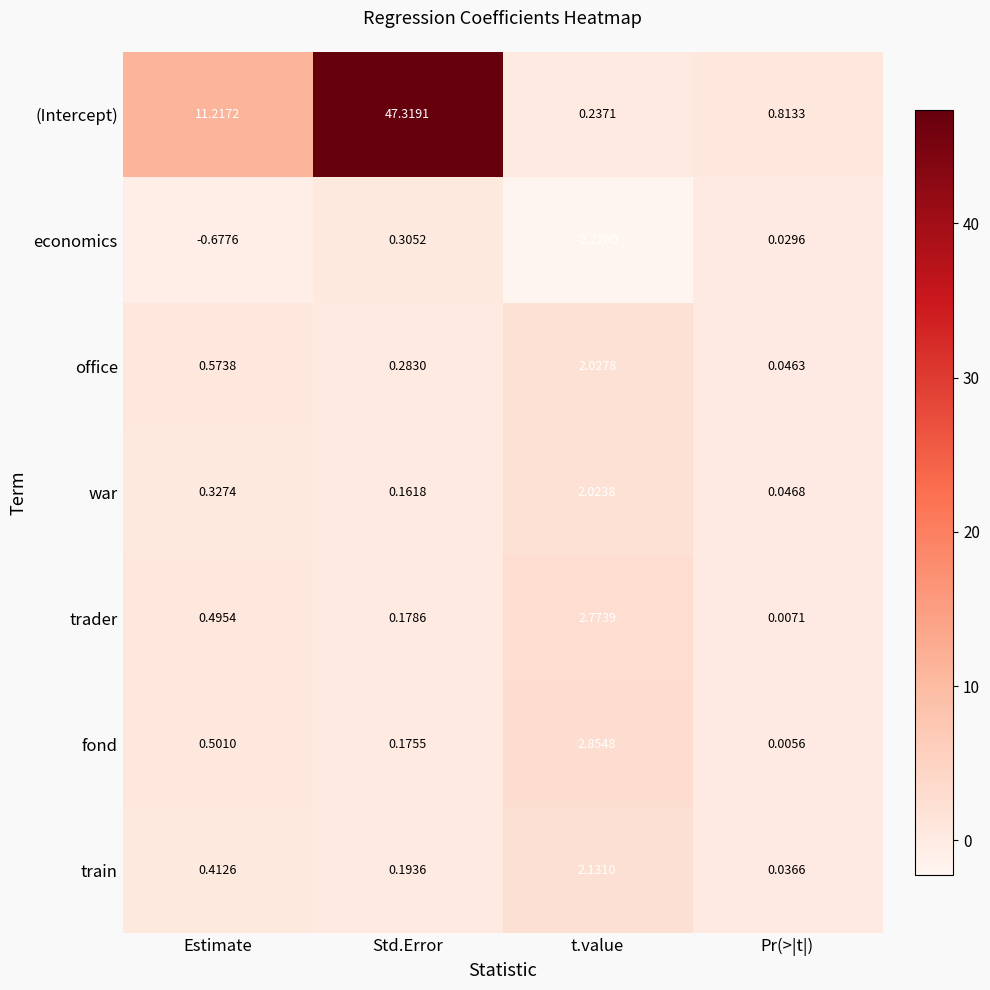

Which series changed the most between Std.Error and t.value?

(Intercept)